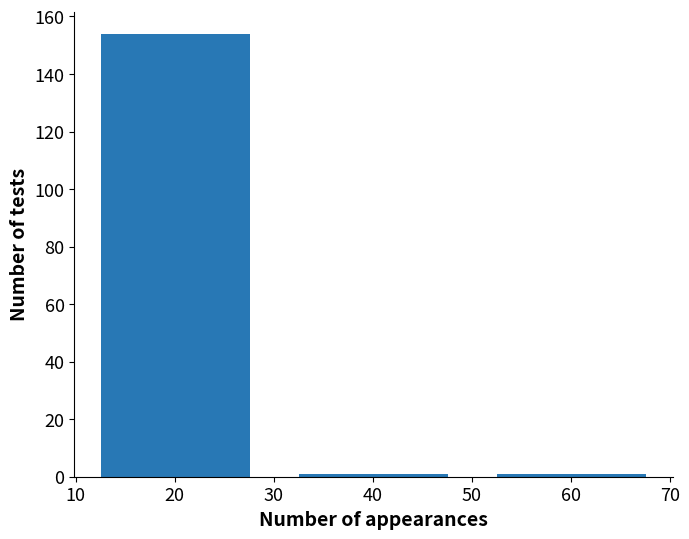

Count the number of categories in the chart.

3